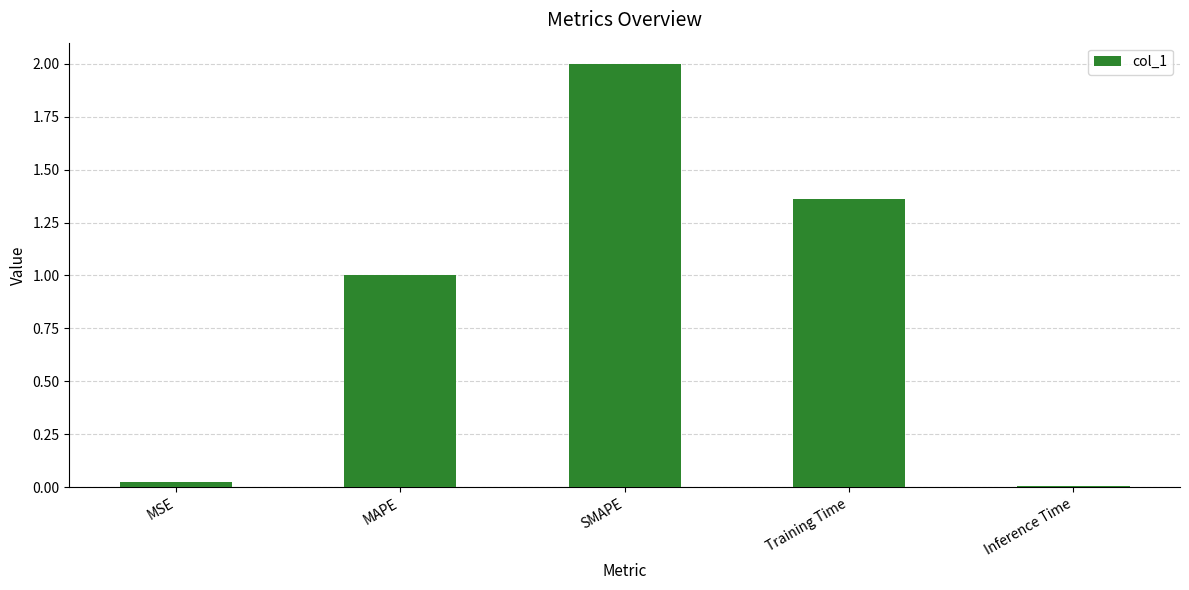

What is the sum of the values at SMAPE and Training Time?

3.4